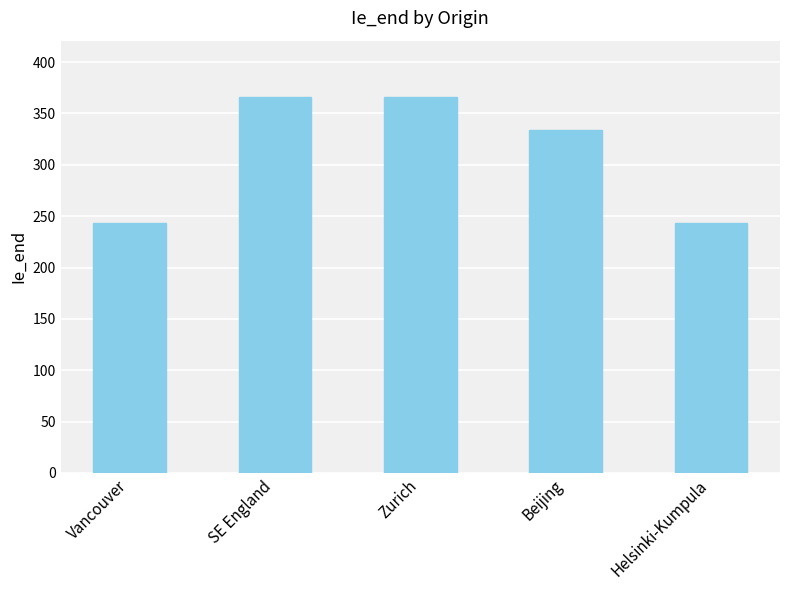

The value at Beijing is 334. True or false?

True